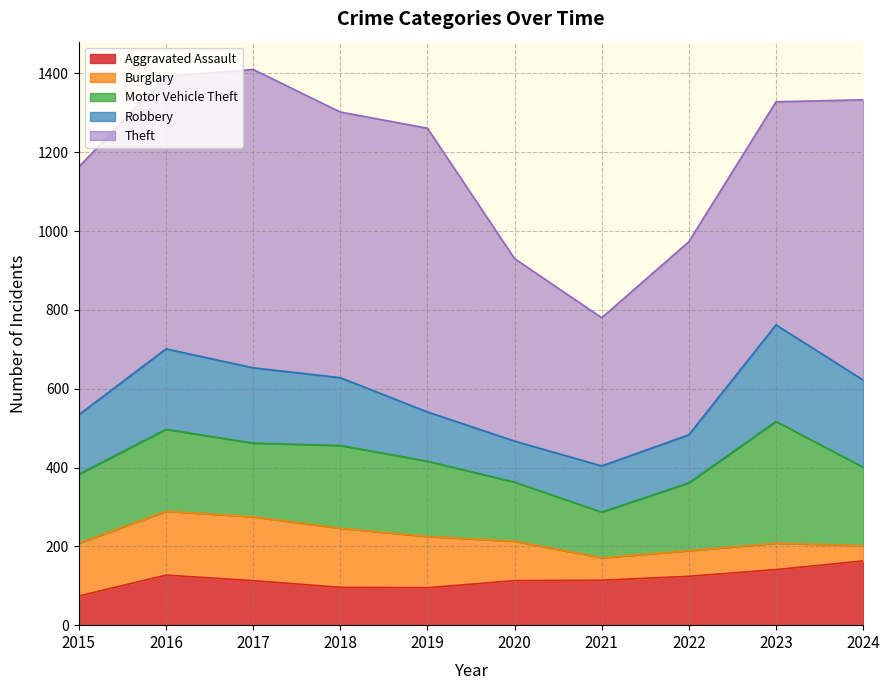

At which category does Robbery reach its first local valley?

2020